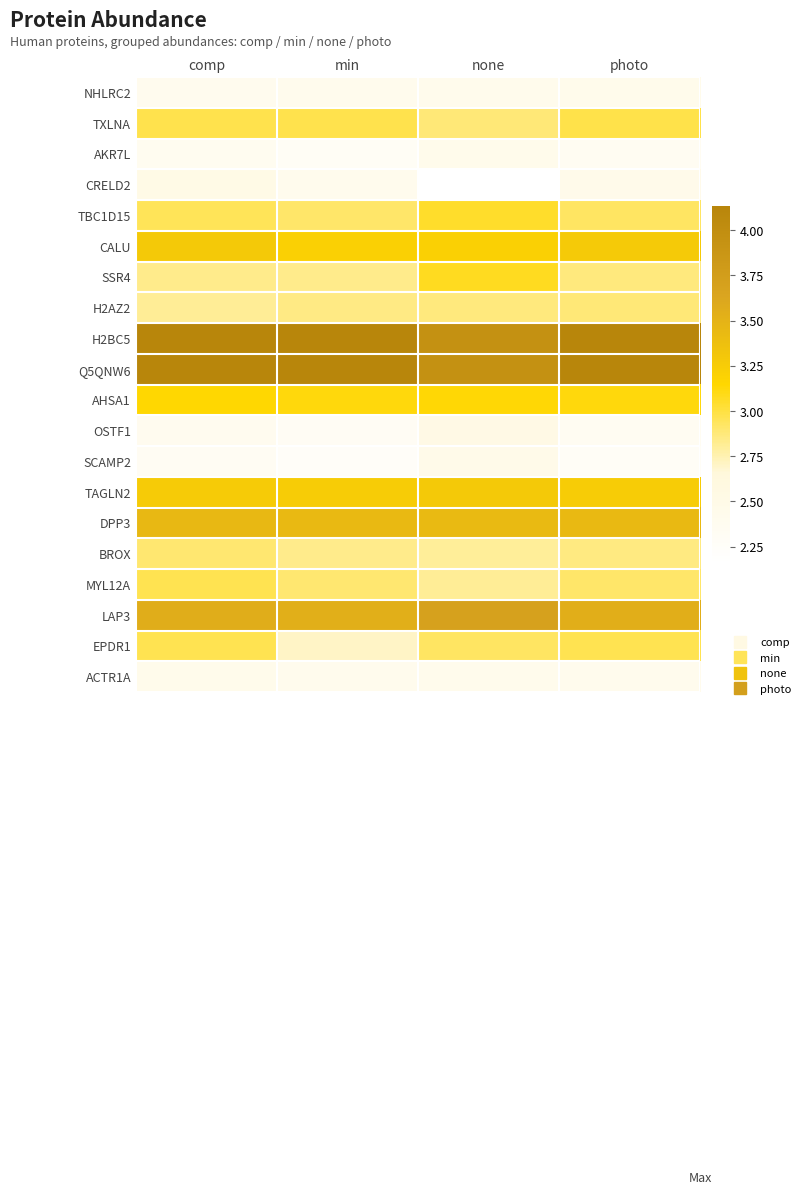

List the series in order of their peak value, lowest first.

NHLRC2, ACTR1A, AKR7L, SCAMP2, CRELD2, OSTF1, H2AZ2, BROX, MYL12A, EPDR1, TXLNA, TBC1D15, SSR4, AHSA1, TAGLN2, CALU, DPP3, LAP3, H2BC5, Q5QNW6